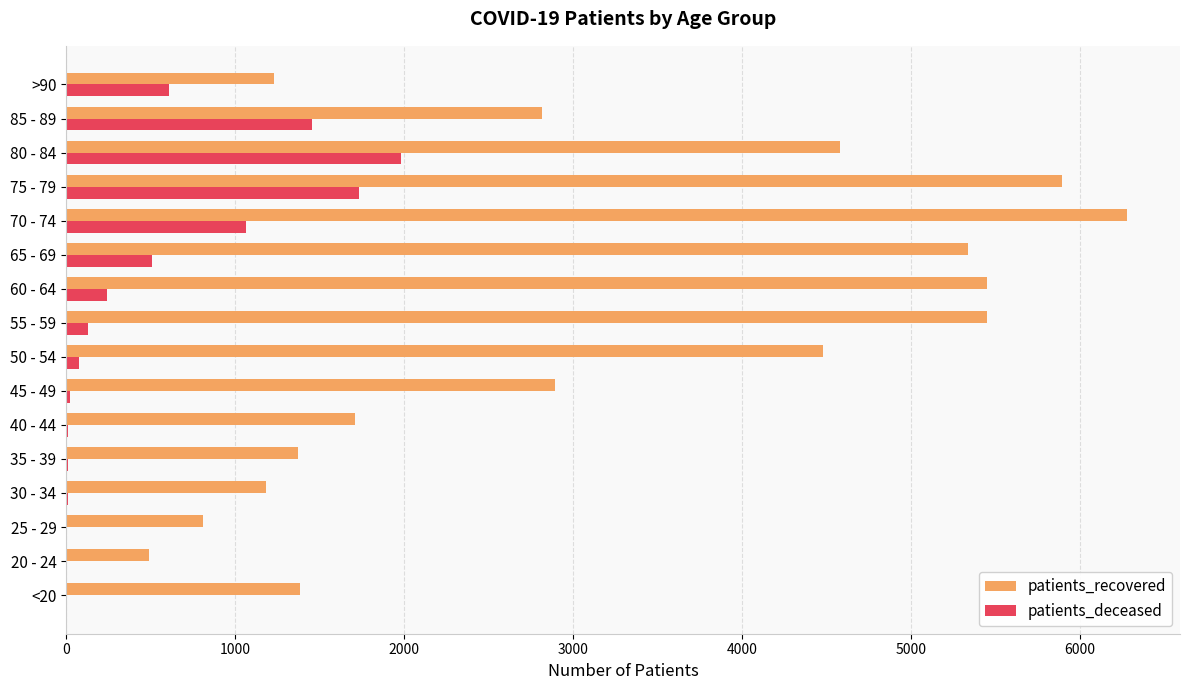

The value of patients_recovered at >90 is 2146. True or false?

False